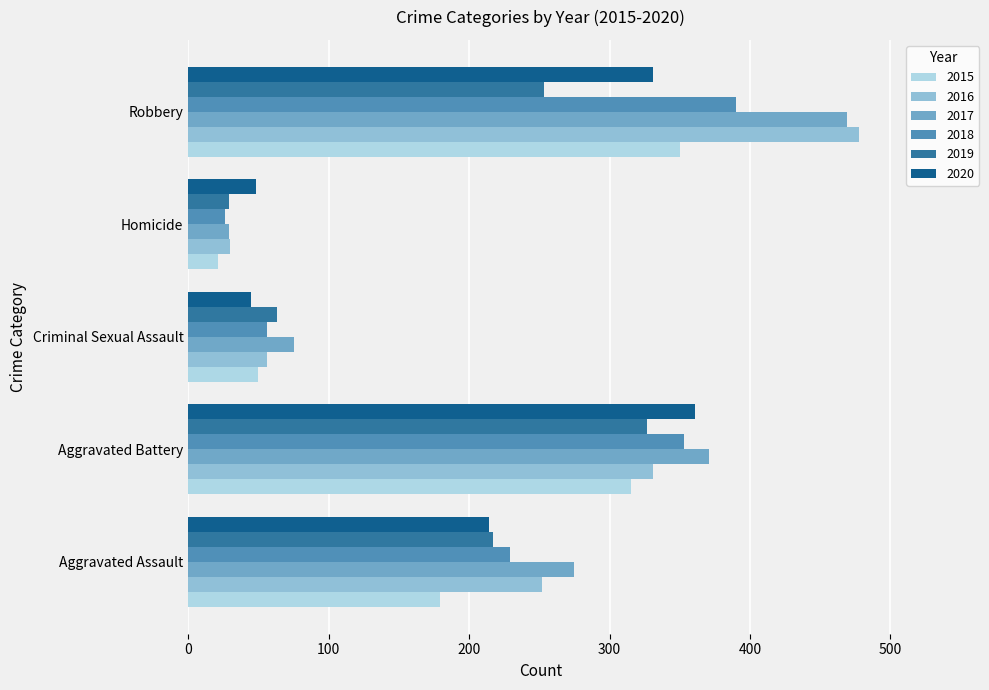

Which category has the highest value across all series?

Robbery